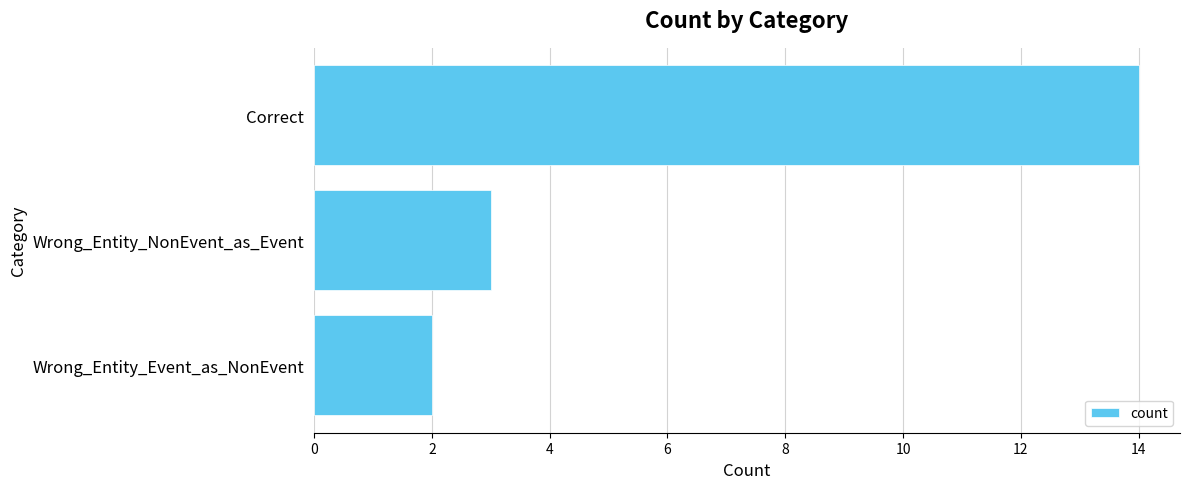

Is it true that the value at Correct is 14?

True